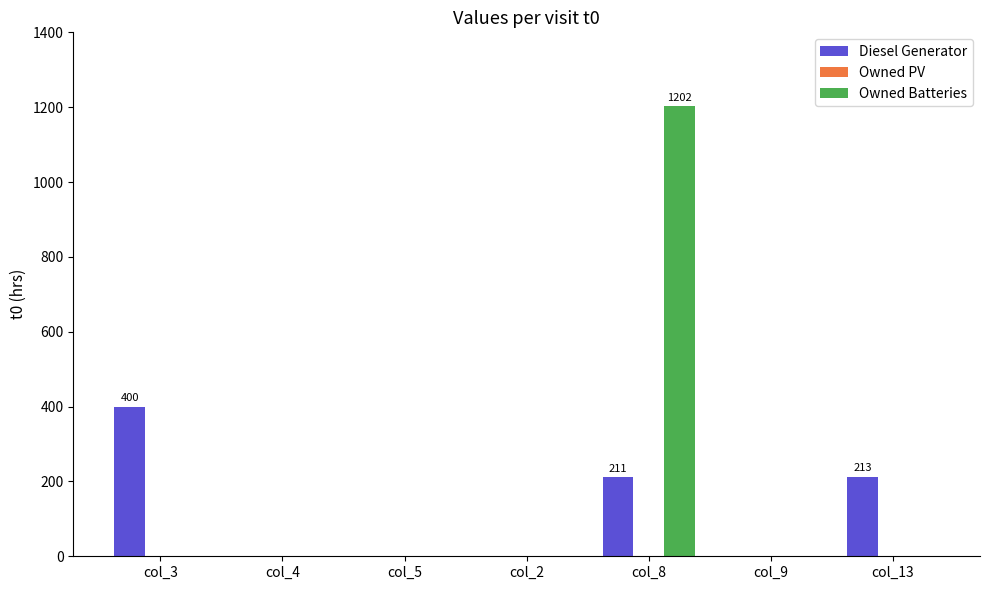

Which series has the largest total across all categories?

Owned Batteries